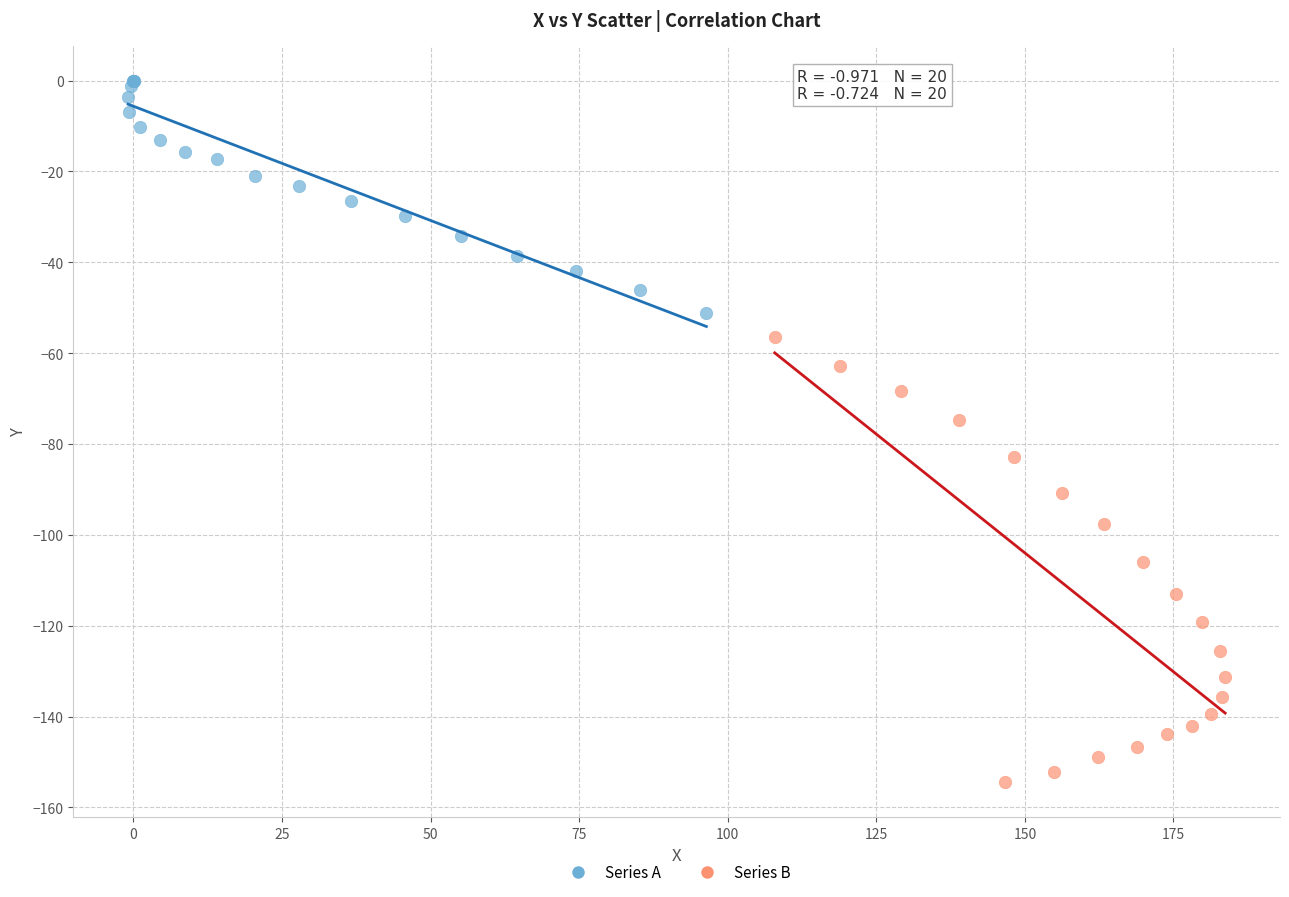

Which series reaches the minimum Y coordinate?

Series B